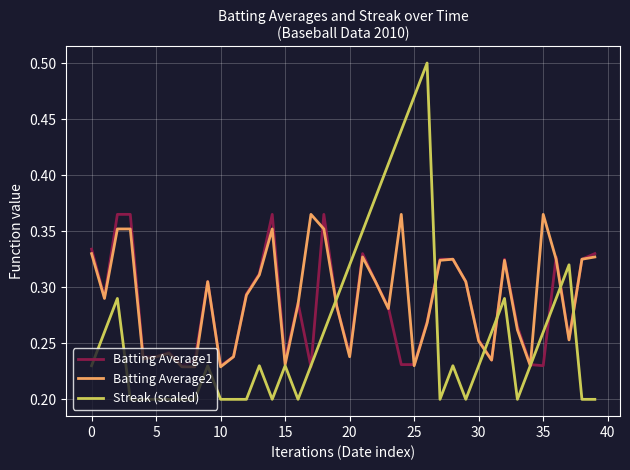

Is this an area chart (filled region under the line)?

No